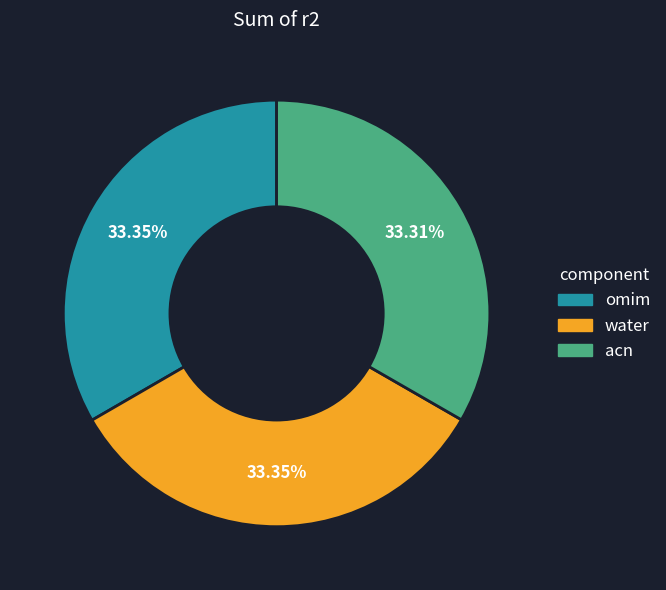

To the nearest percent, what percentage of the pie is acn?

33%